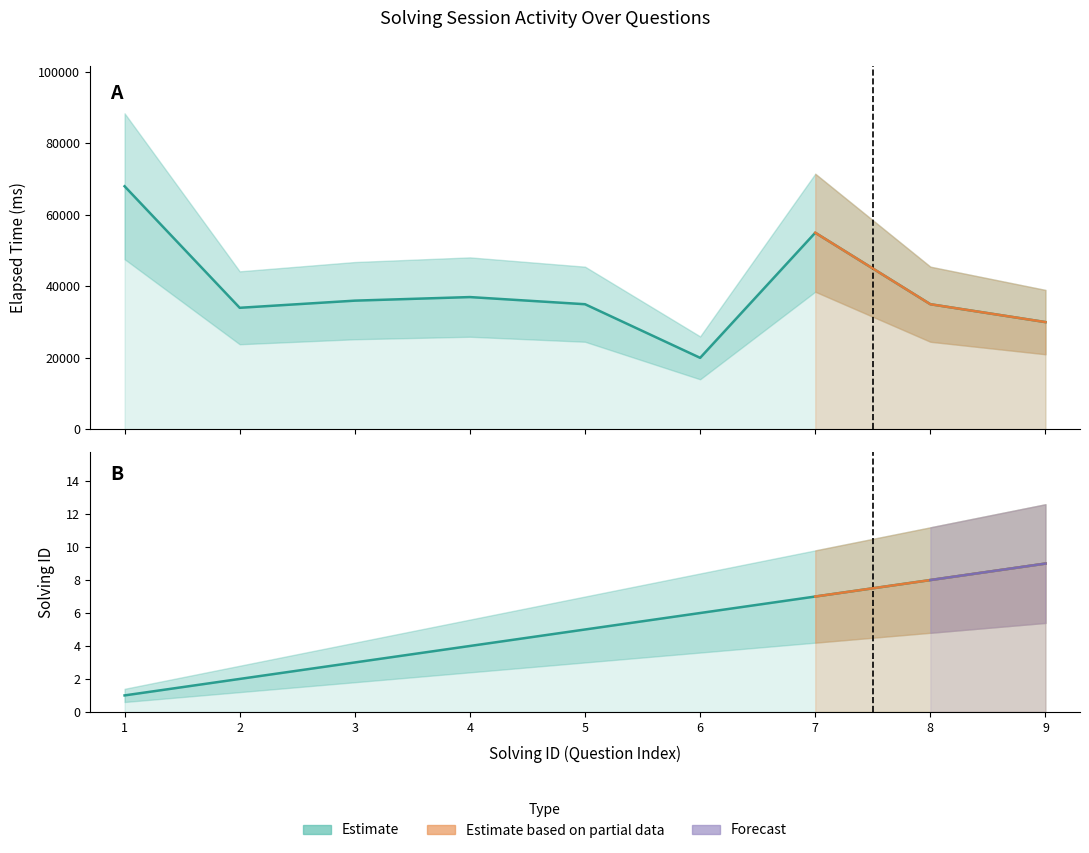

Reading left to right, extract all data points from this chart.

elapsed_time (Estimate): 68000	34000	36000	37000	35000	20000	55000	35000	30000
solving_id (Estimate): 1	2	3	4	5	6	7	8	9